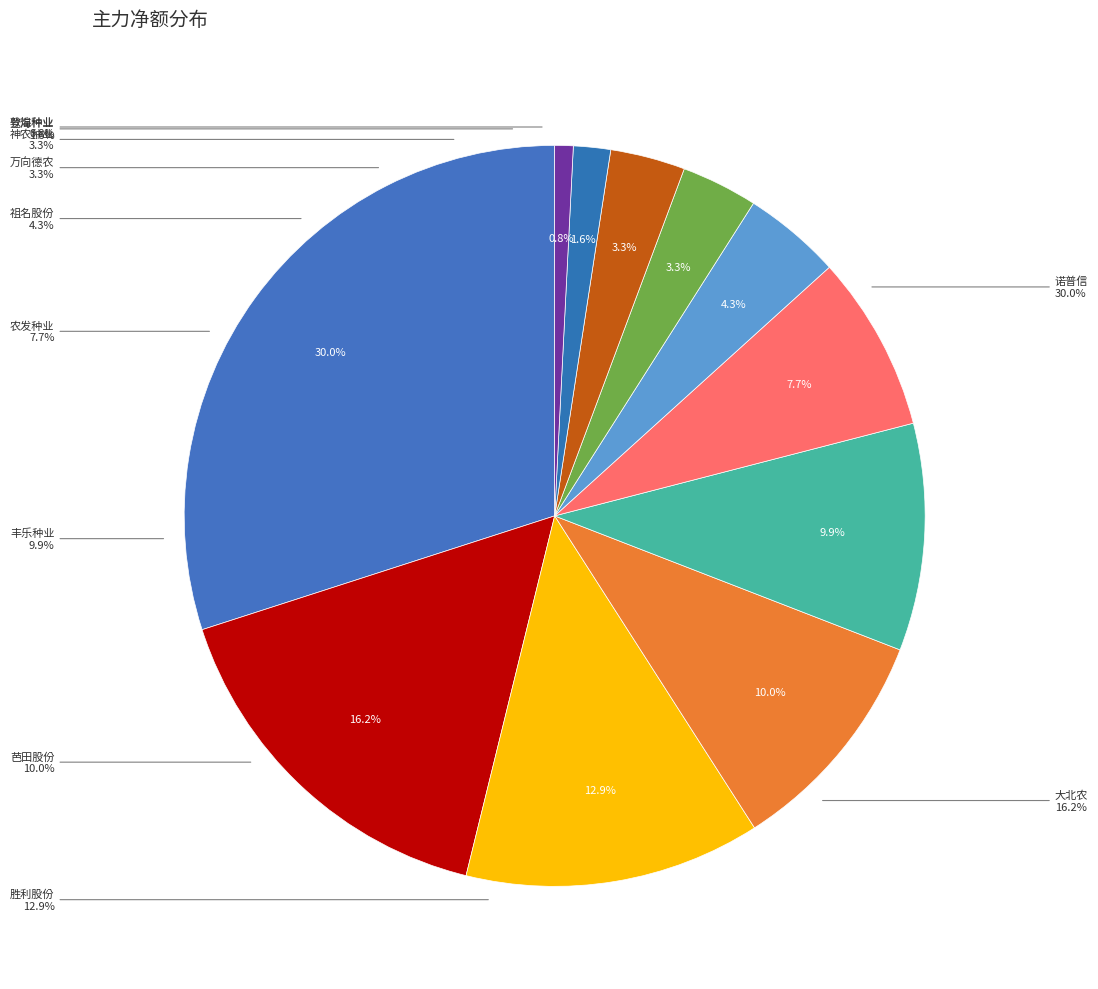

To the nearest percent, what is the combined percentage of 胜利股份 and 诺普信?

43%